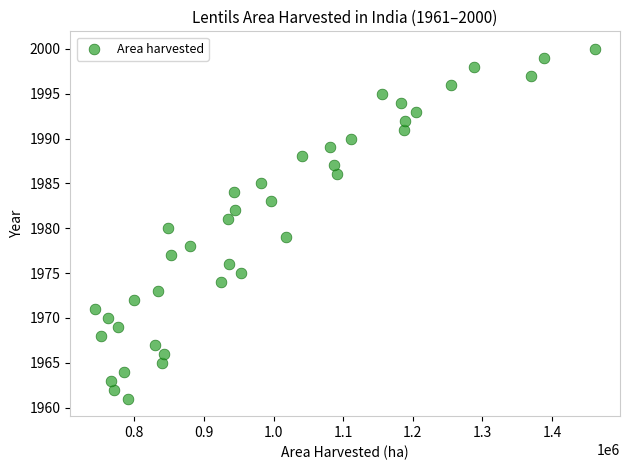

What is the range of Y values (max minus min)?

39